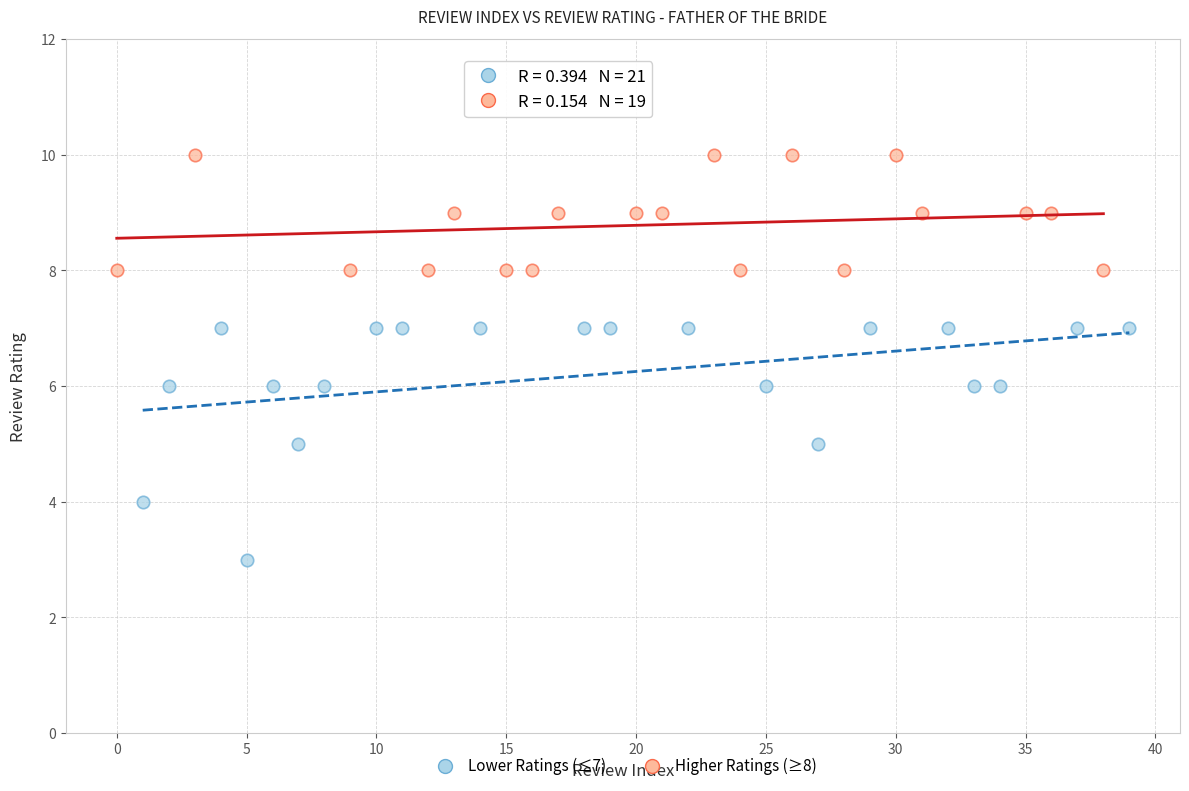

Which series contains the highest Y value?

Higher Ratings (≥8)